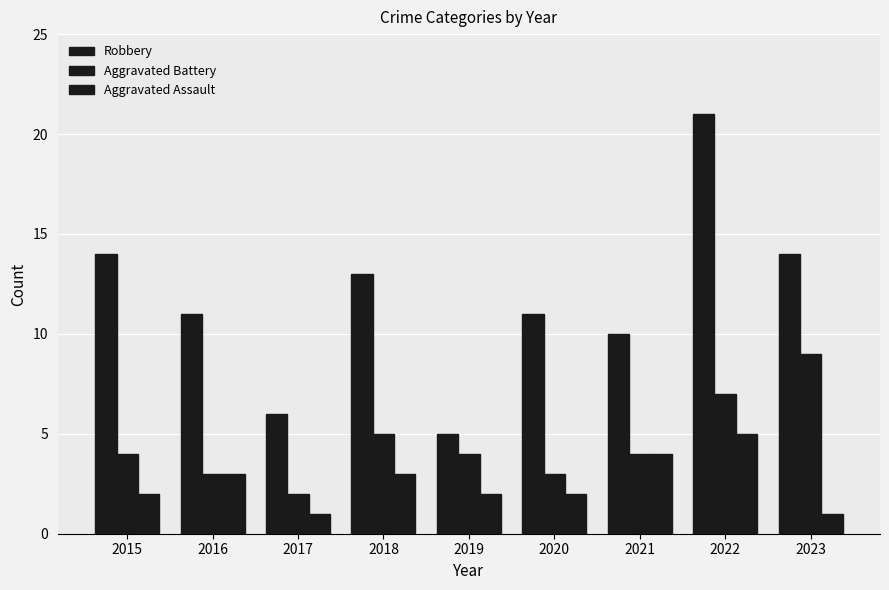

Count the number of data series in this chart.

3